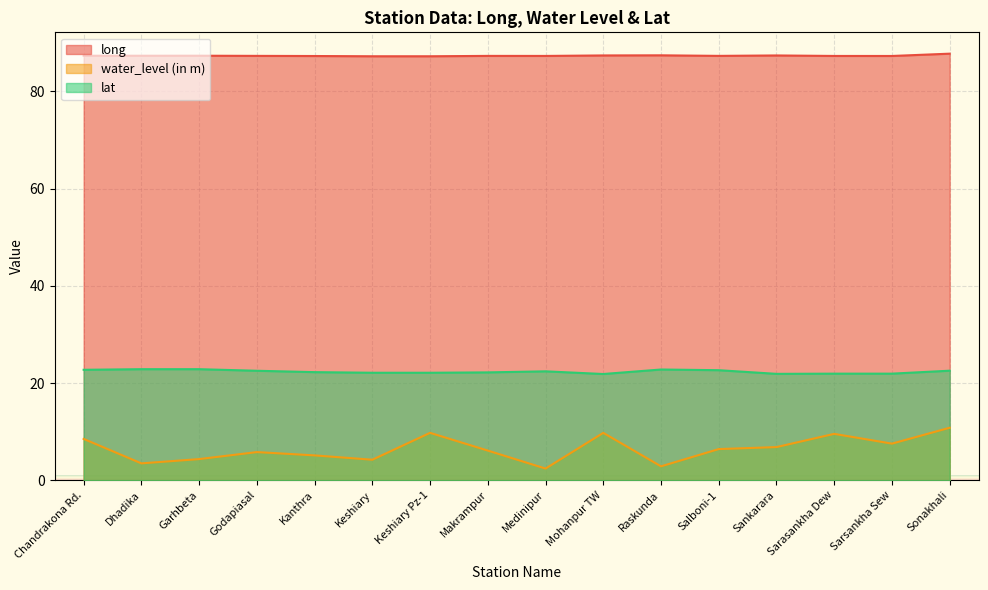

Reading left to right, what are all the values shown in this chart?

long: Chandrakona Rd.=87.3	Dhadika=87.4	Garhbeta=87.4	Godapiasal=87.3	Kanthra=87.3	Keshiary=87.2	Keshiary Pz-1=87.2	Makrampur=87.3	Medinipur=87.3	Mohanpur TW=87.4	Raskunda=87.4	Salboni-1=87.3	Sankarara=87.4	Sarasankha Dew=87.3	Sarsankha Sew=87.3	Sonakhali=87.8
water_level (in m): Chandrakona Rd.=8.5	Dhadika=3.5	Garhbeta=4.4	Godapiasal=5.8	Kanthra=5.1	Keshiary=4.2	Keshiary Pz-1=9.8	Makrampur=6.1	Medinipur=2.4	Mohanpur TW=9.8	Raskunda=2.9	Salboni-1=6.4	Sankarara=6.8	Sarasankha Dew=9.6	Sarsankha Sew=7.5	Sonakhali=10.8
lat: Chandrakona Rd.=22.7	Dhadika=22.9	Garhbeta=22.9	Godapiasal=22.5	Kanthra=22.2	Keshiary=22.1	Keshiary Pz-1=22.1	Makrampur=22.2	Medinipur=22.4	Mohanpur TW=21.9	Raskunda=22.8	Salboni-1=22.6	Sankarara=21.9	Sarasankha Dew=21.9	Sarsankha Sew=21.9	Sonakhali=22.5